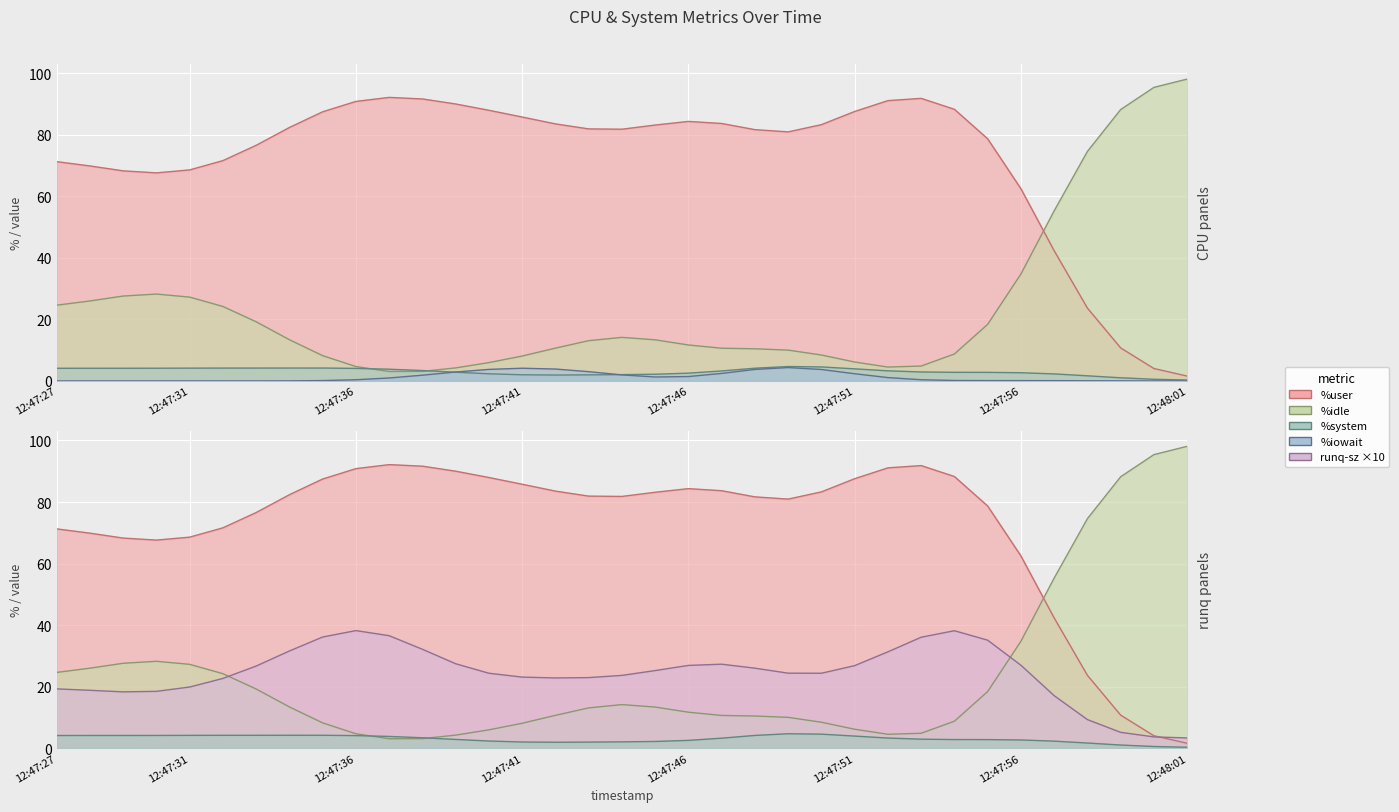

At which label does %system first exceed 2?

12:47:27